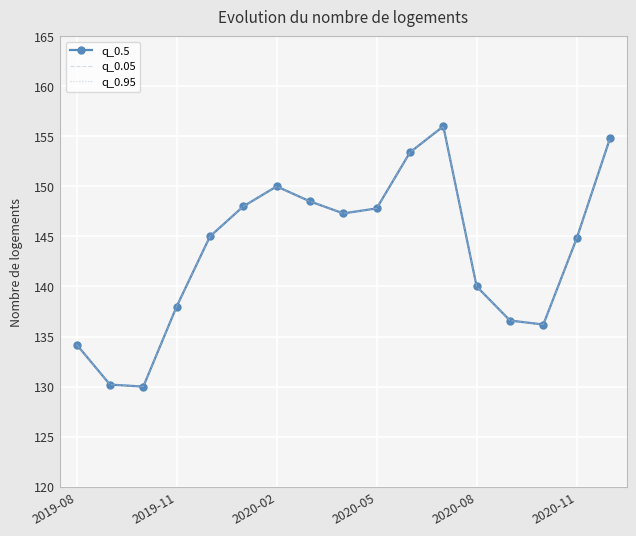

What is the value of the q_0.05 point at the 17th from the left?

154.8